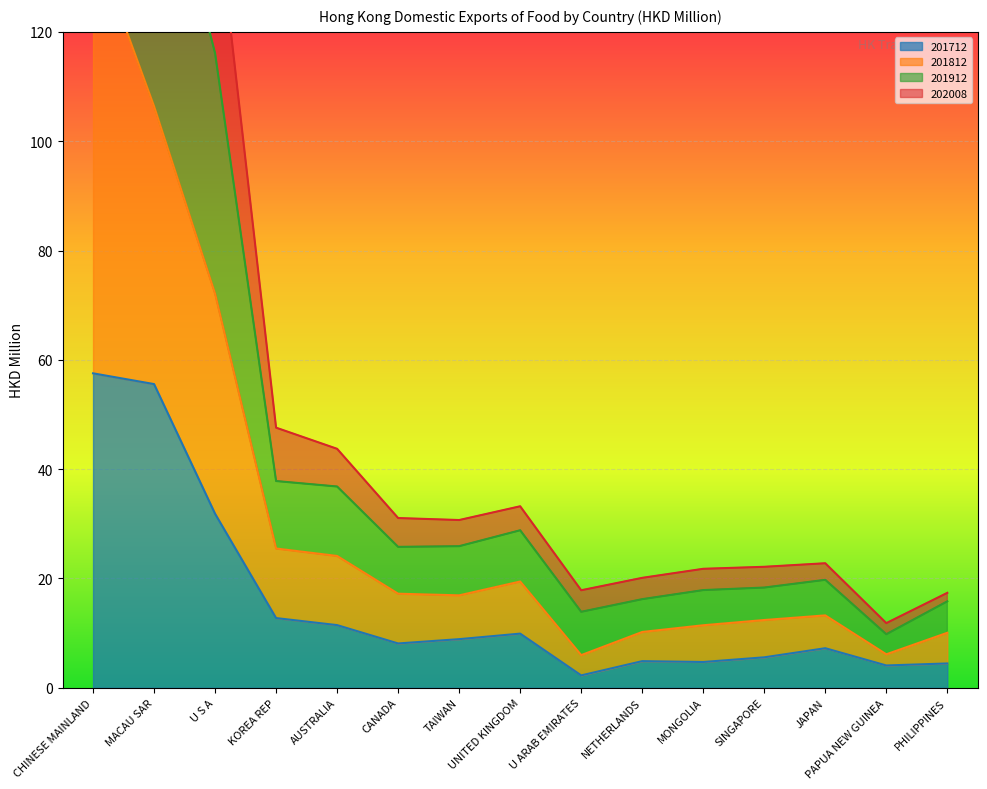

What is the spread (max minus min) of values at PAPUA NEW GUINEA?

7.7